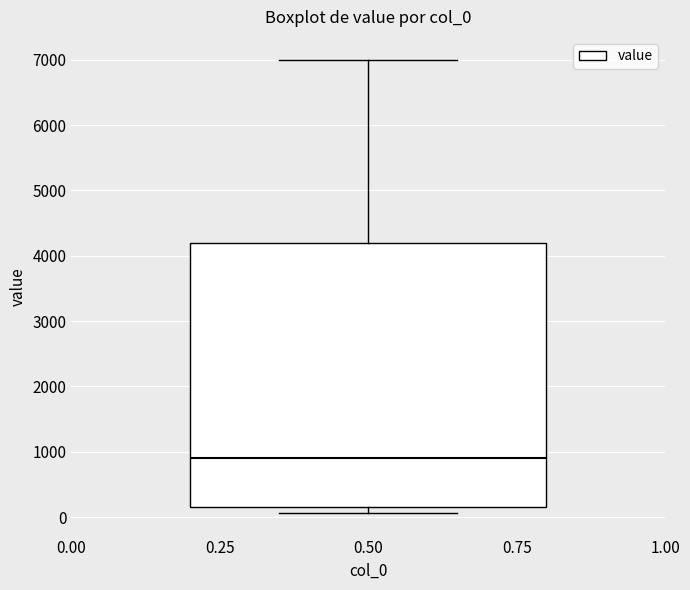

Where does the median line of the box at x = 0.50 sit on the y-axis? The values are not printed on the chart, so give them approximately, as read against the axis.

900